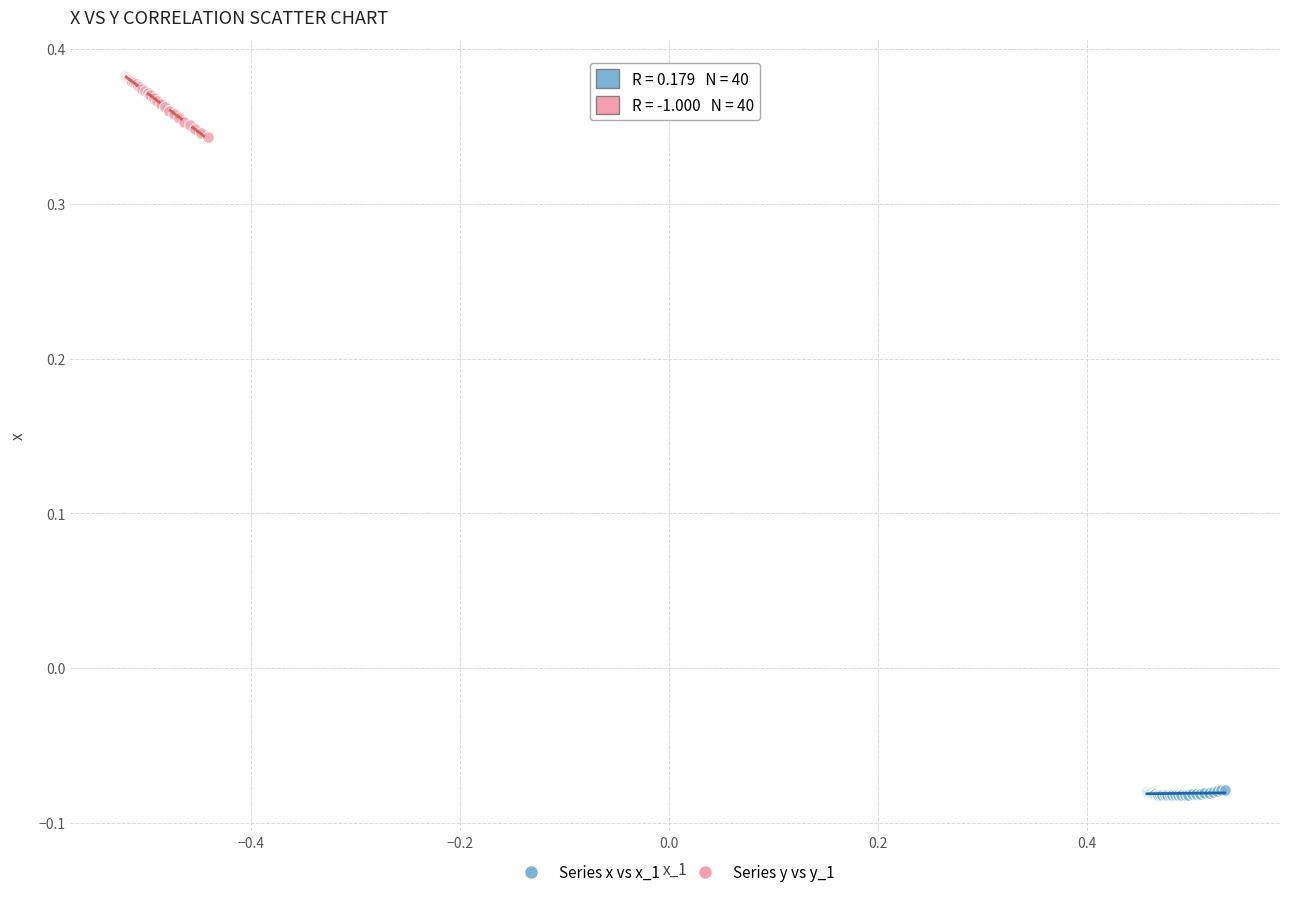

Which series reaches the maximum Y coordinate?

Series y vs y_1